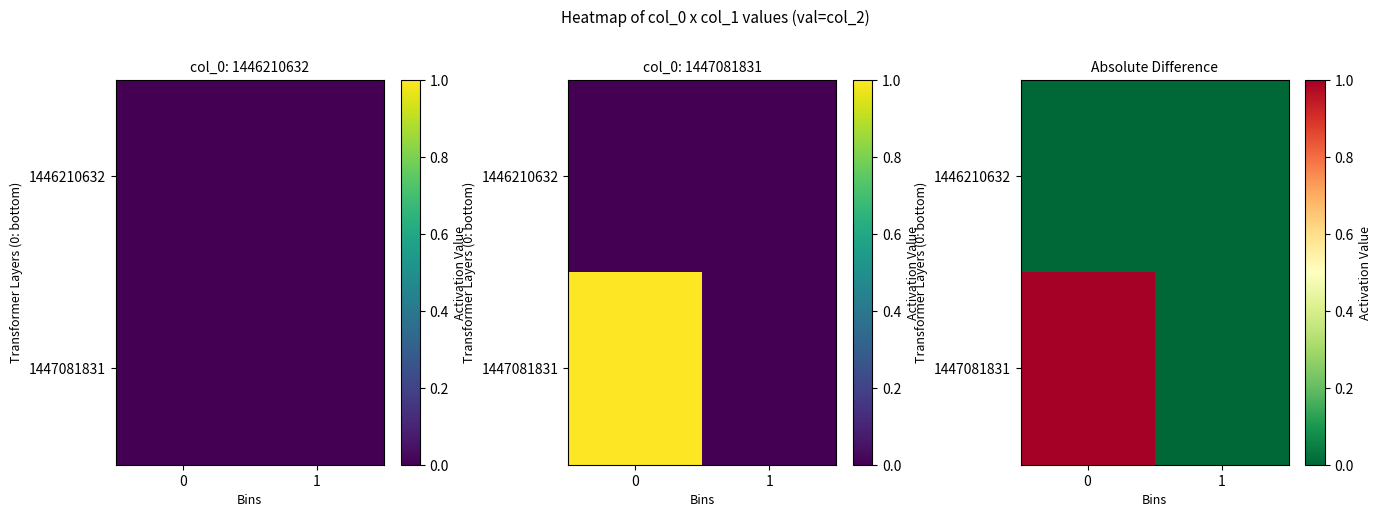

Which series changed the most between 0 and 1?

row_1